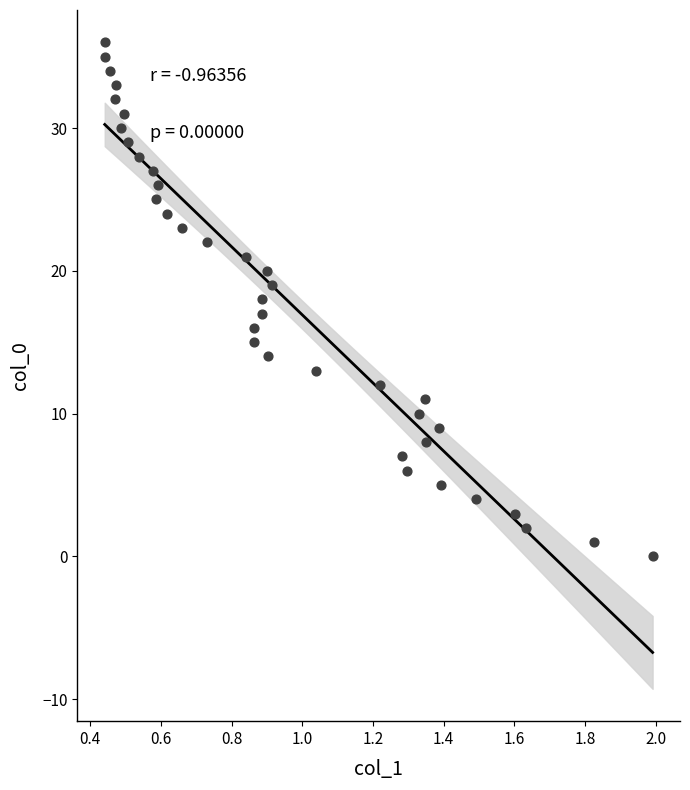

What is the range of Y values (max minus min)?

36